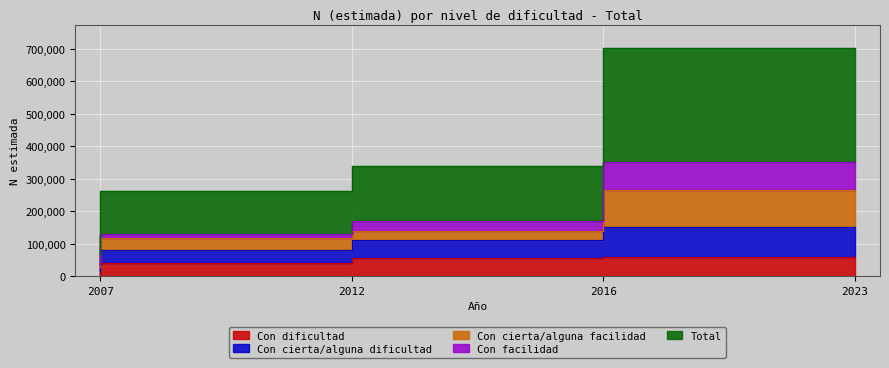

Which series has the largest total across all categories?

Total